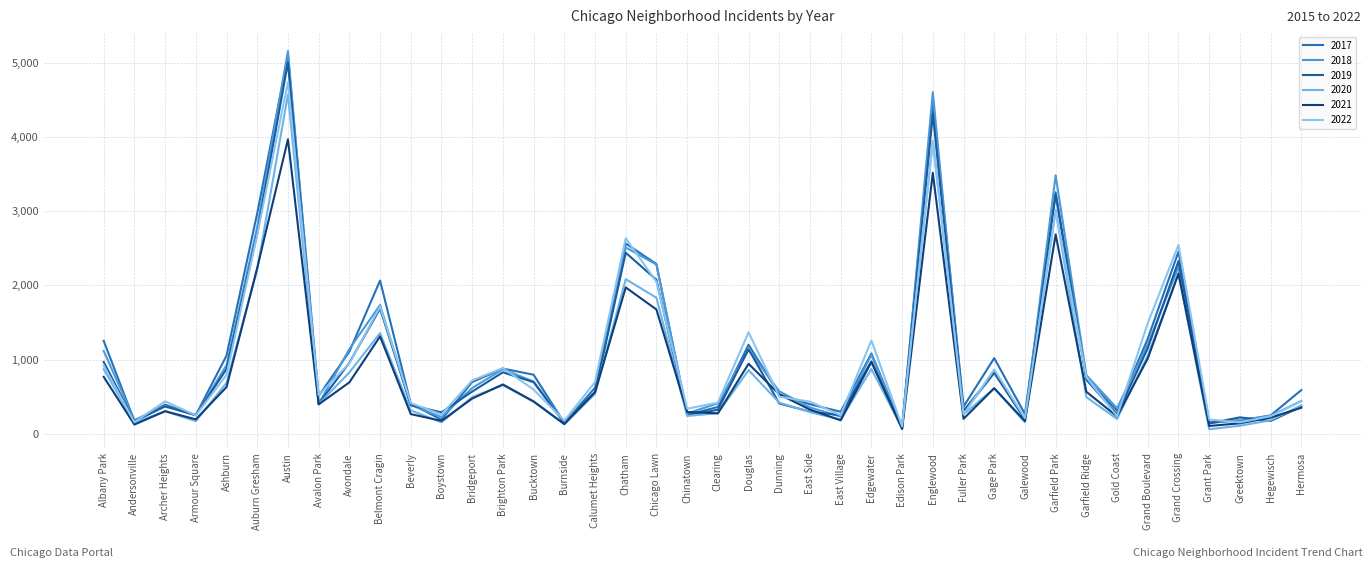

What is the difference between the second highest and minimum values in the 2019 series?

4234